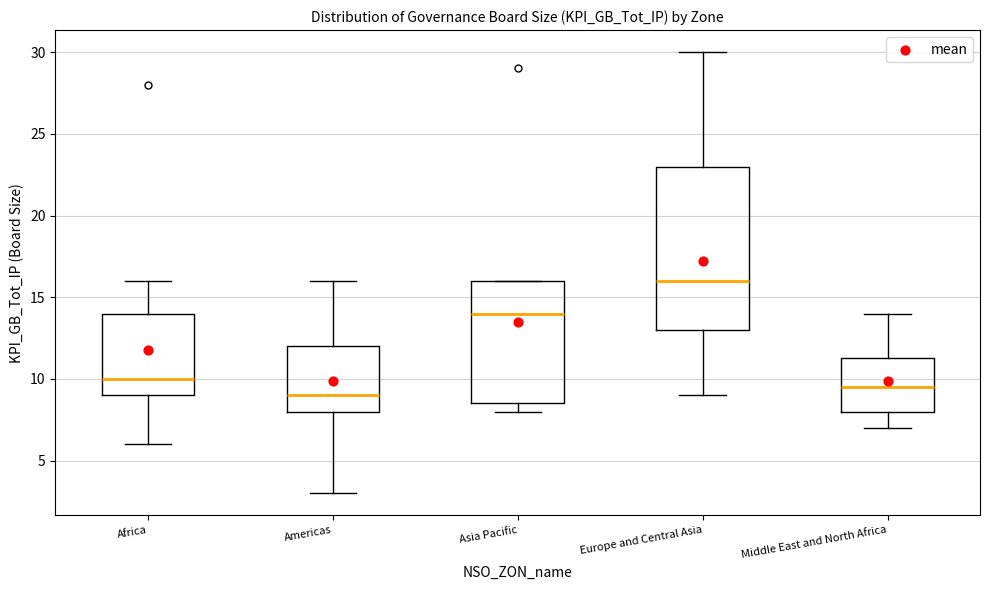

Which box's median line is the lowest?

Americas